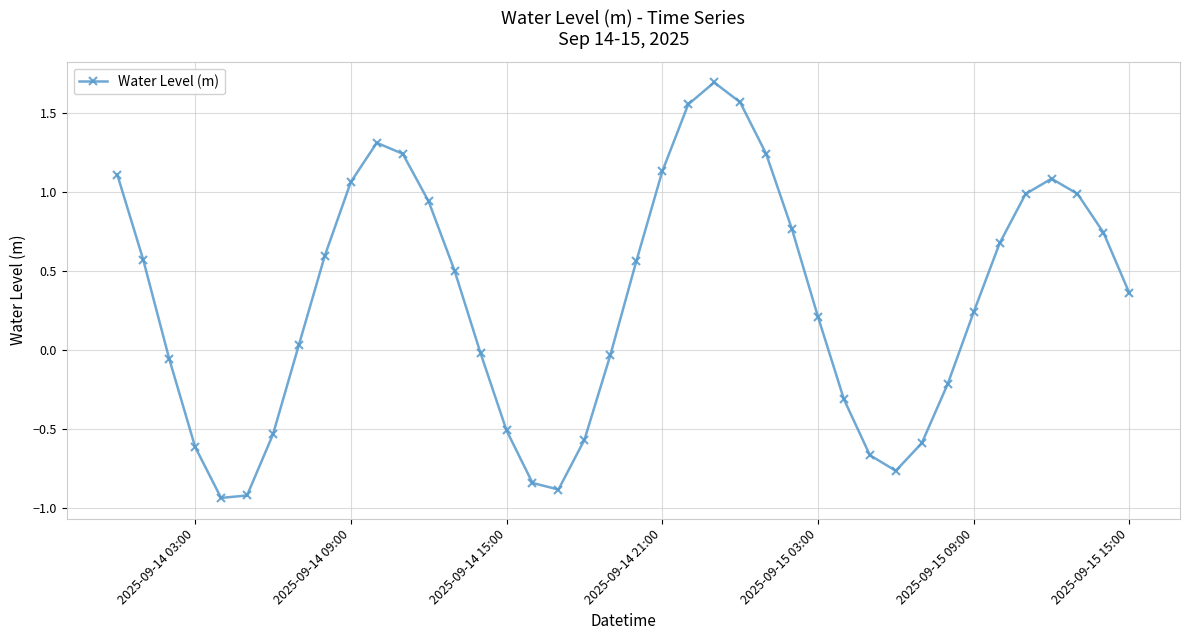

How many data points are less than 0?

16